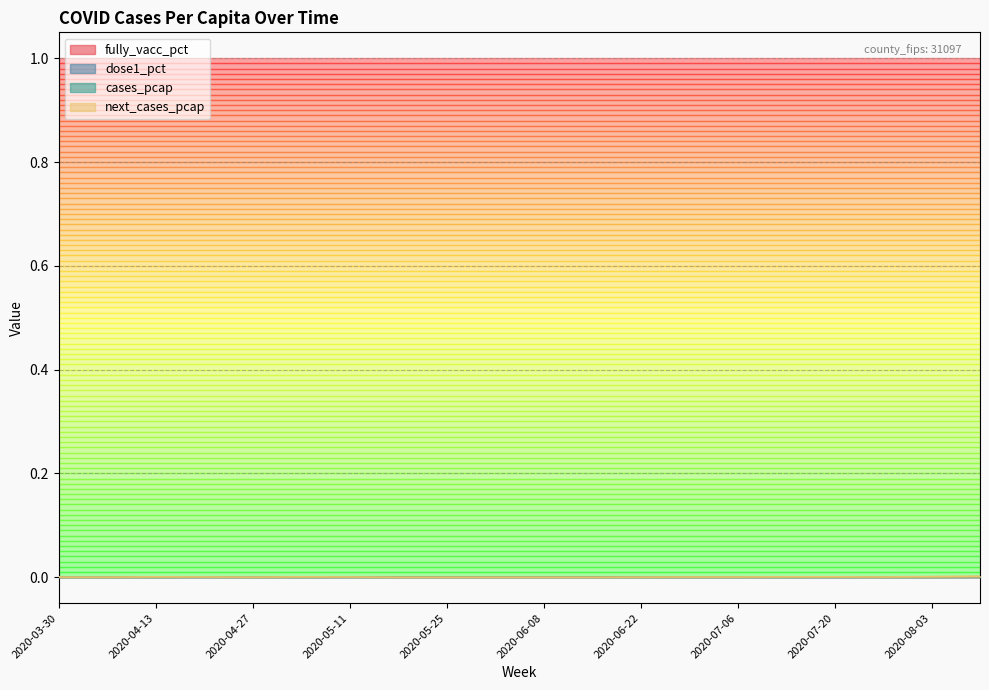

List the labels in order of dose1_pct value, largest first.

2020-03-30, 2020-04-06, 2020-04-13, 2020-04-20, 2020-04-27, 2020-05-04, 2020-05-11, 2020-05-18, 2020-05-25, 2020-06-01, 2020-06-08, 2020-06-15, 2020-06-22, 2020-06-29, 2020-07-06, 2020-07-13, 2020-07-20, 2020-07-27, 2020-08-03, 2020-08-10